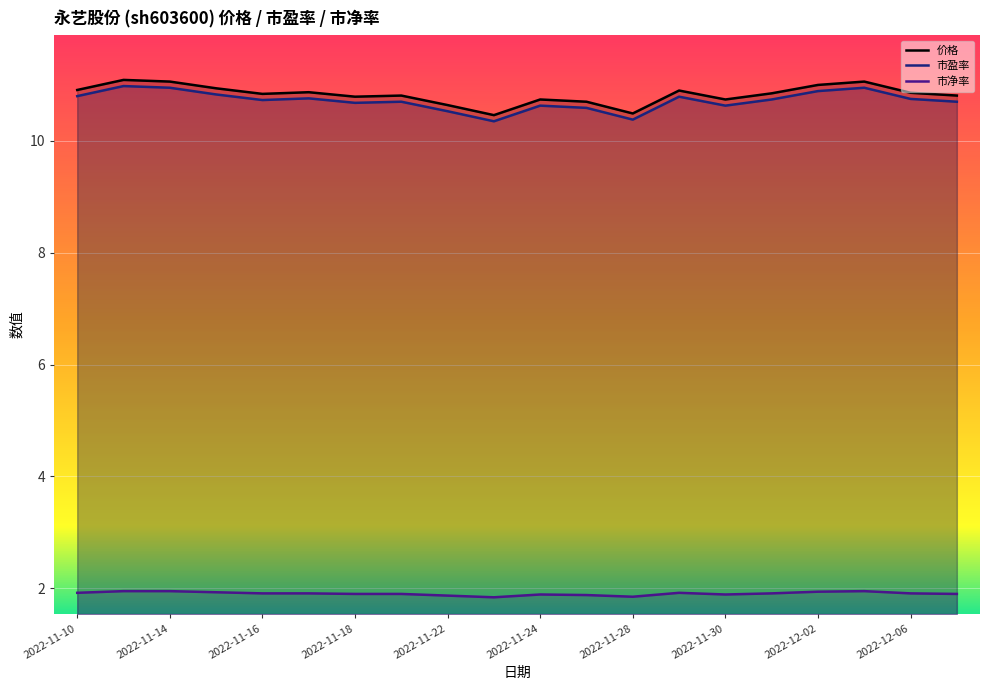

List the series in order of their peak value, lowest first.

市净率, 市盈率, 价格